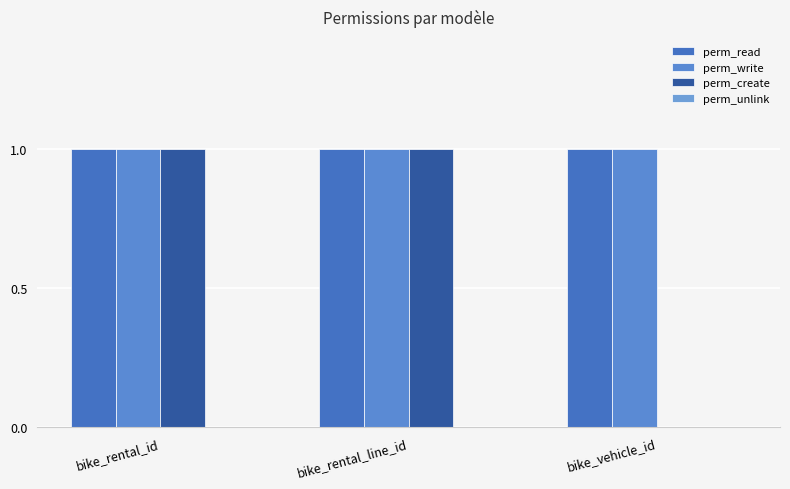

What is the sum of the perm_create values at bike_rental_line_id and bike_rental_id?

2